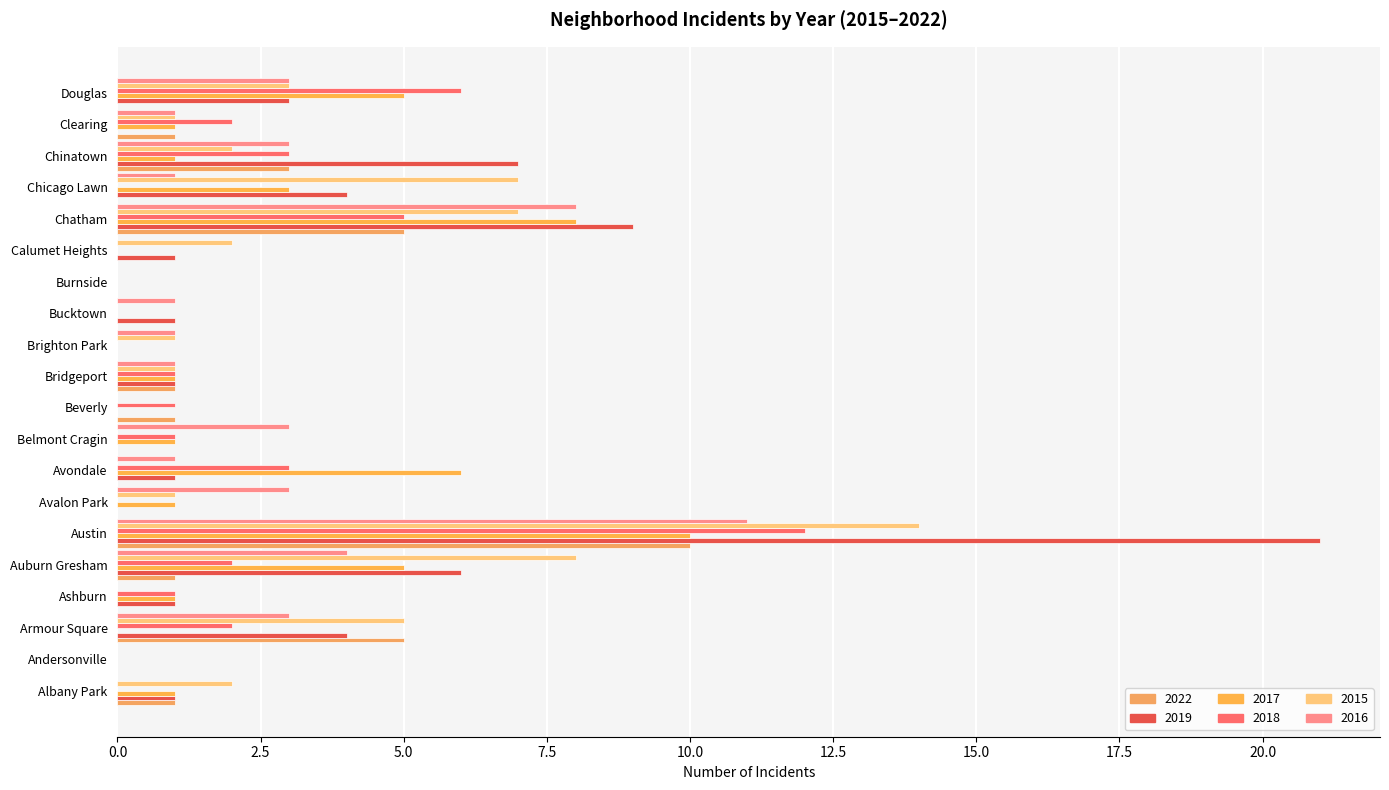

How many data points does each series have?

20